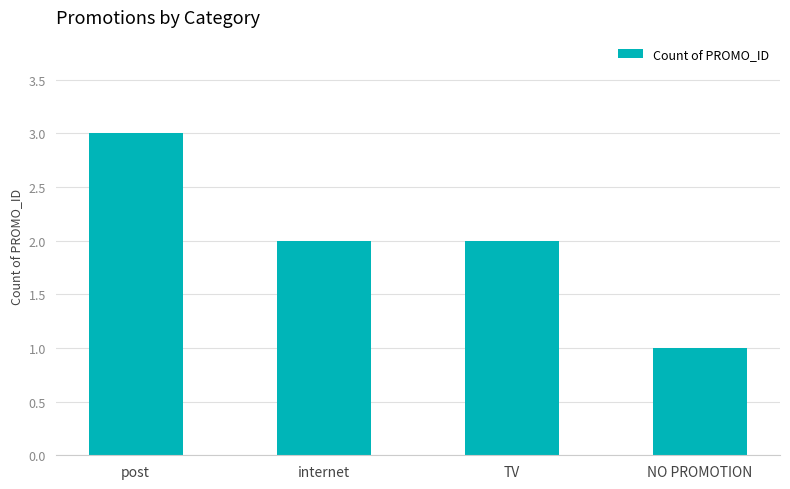

How many bars are there in total?

4